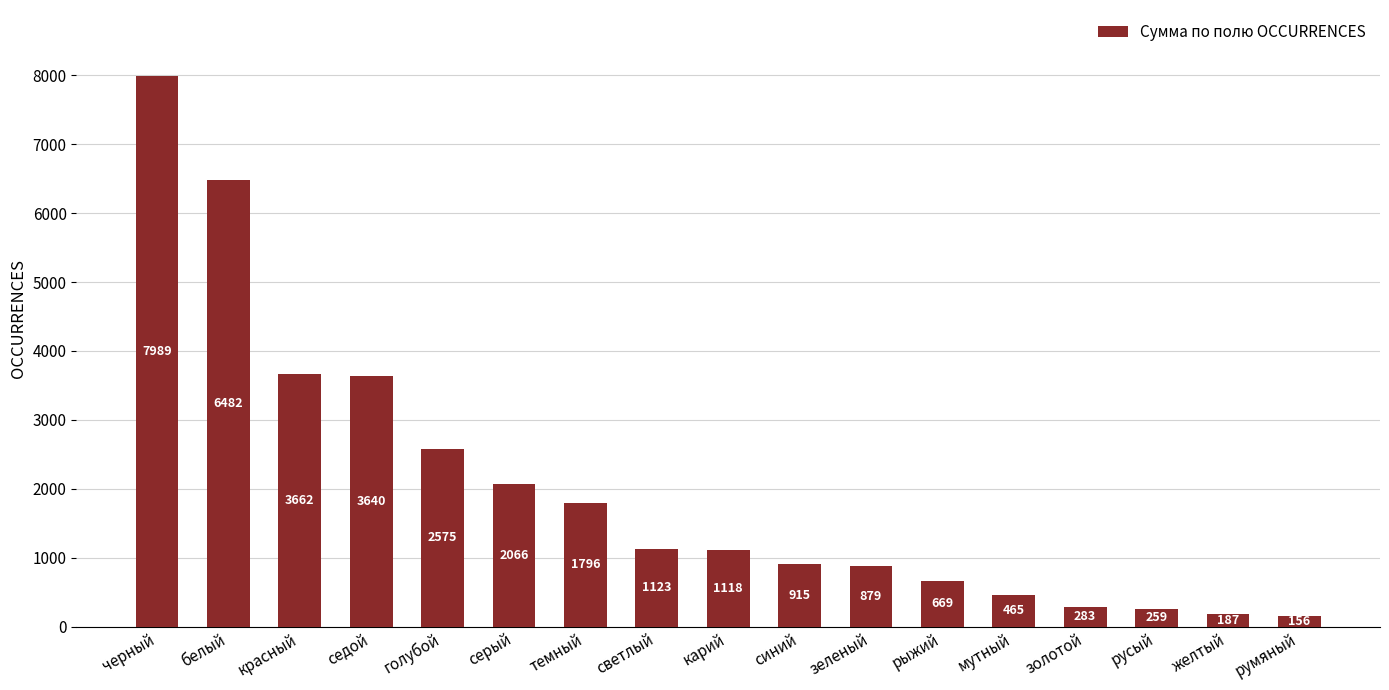

What is the maximum value shown in the chart?

7989